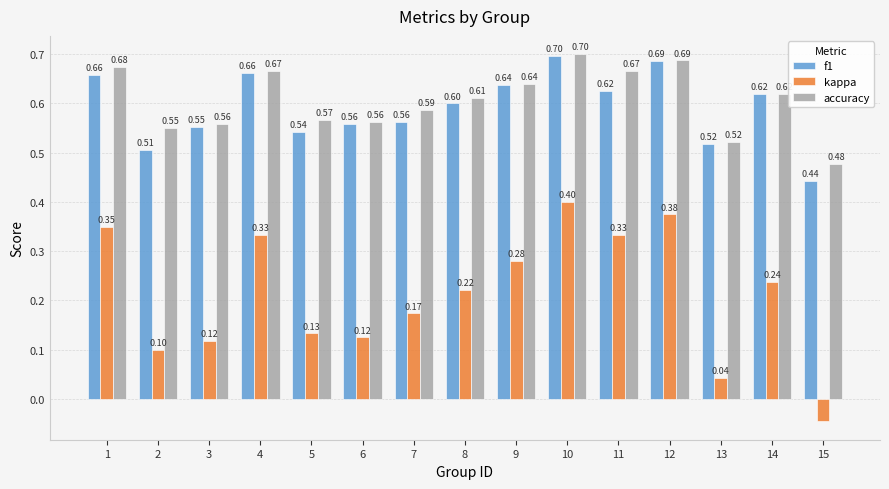

What is the greatest value displayed?

0.7